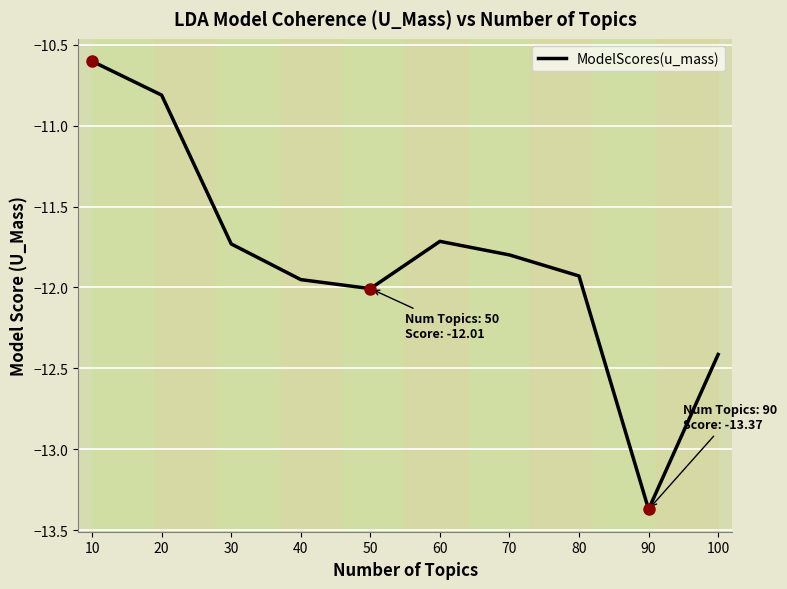

What is the difference between the maximum and minimum values?

2.8